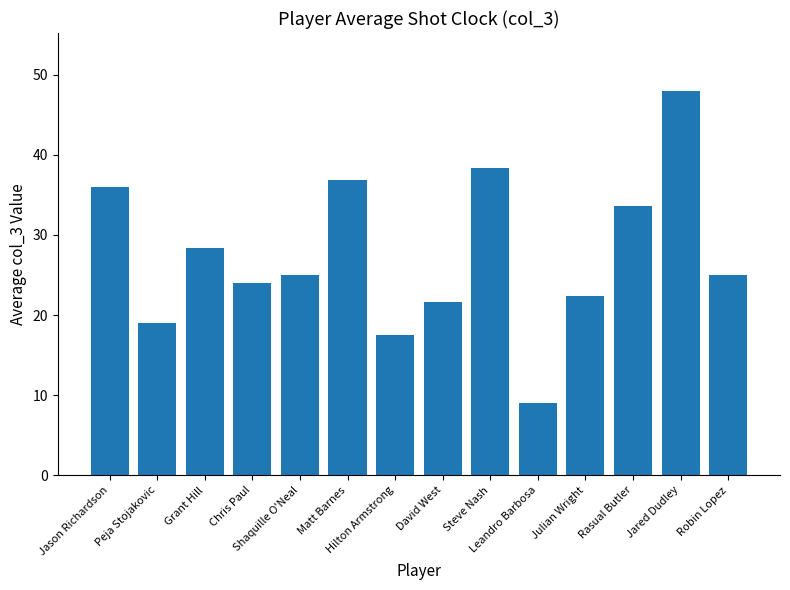

What is the sum of all values?

384.6